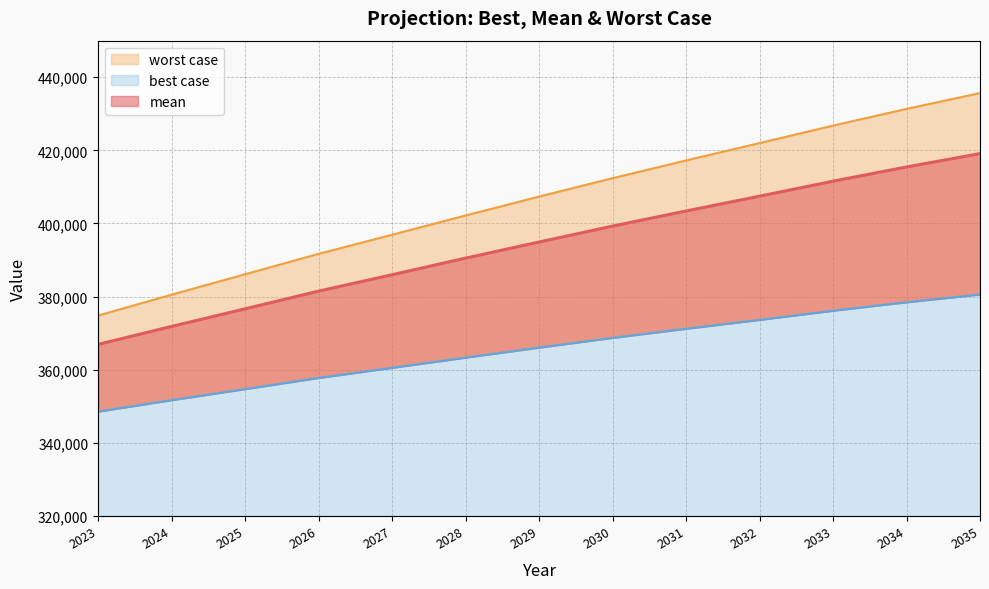

True or false: mean and best case intersect in this chart.

False